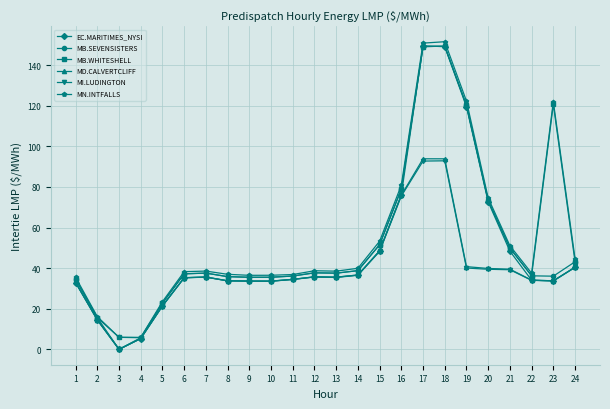

What is the maximum value shown in the chart?

151.5